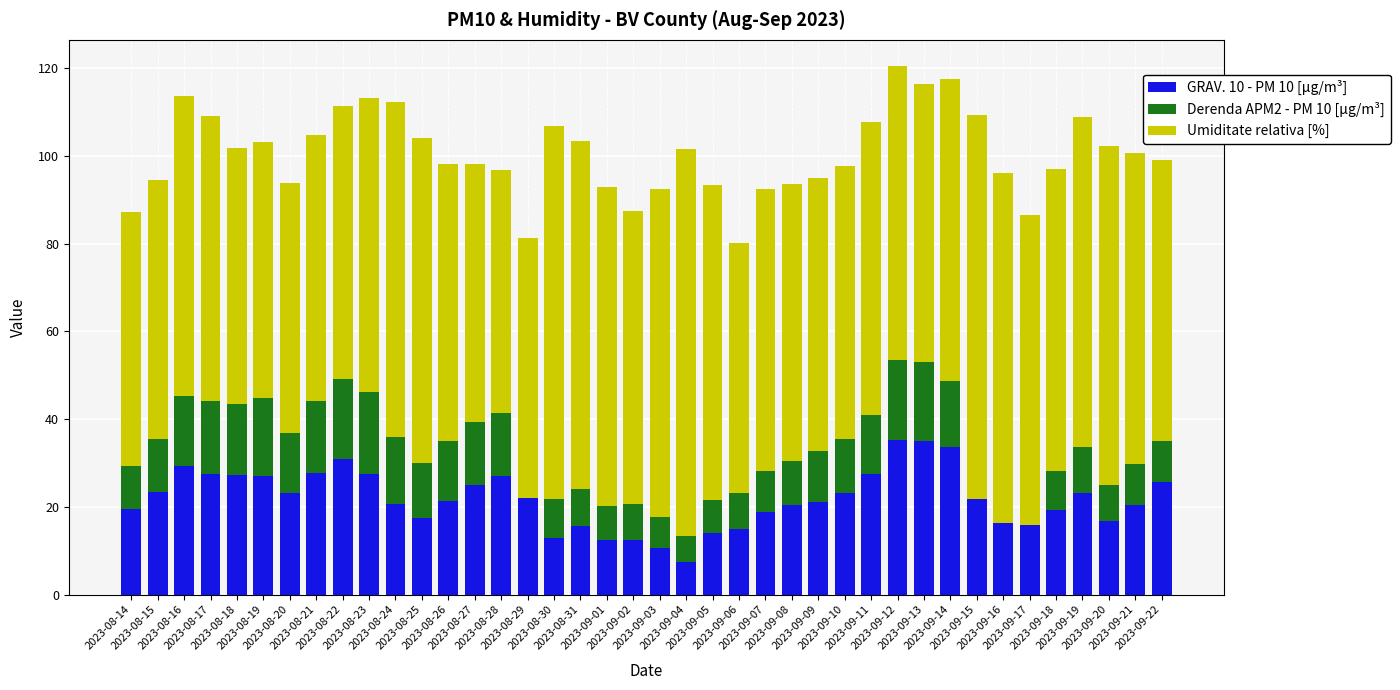

What is the total value across all series at 2023-09-02?

87.4